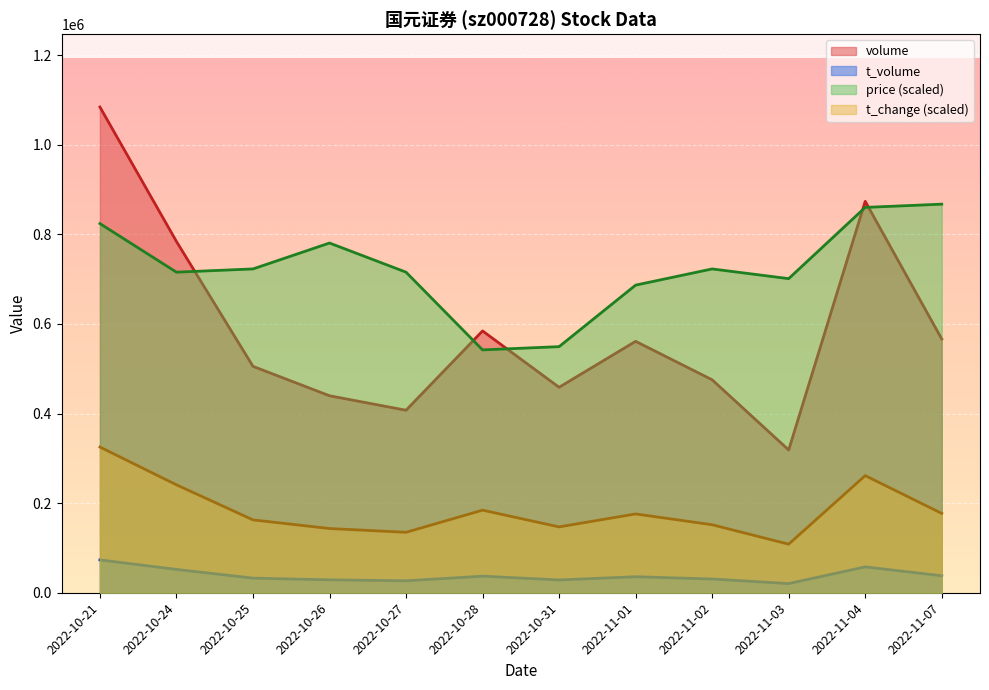

How many data points does each series have?

12